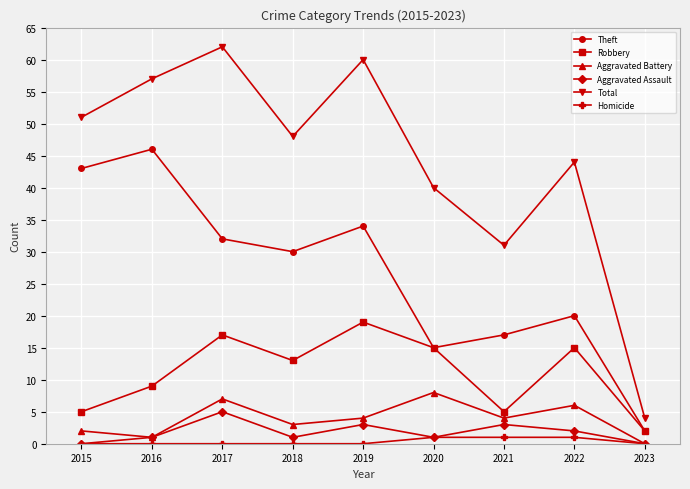

What are all the series names shown in the legend?

Theft, Robbery, Aggravated Battery, Aggravated Assault, Total, Homicide